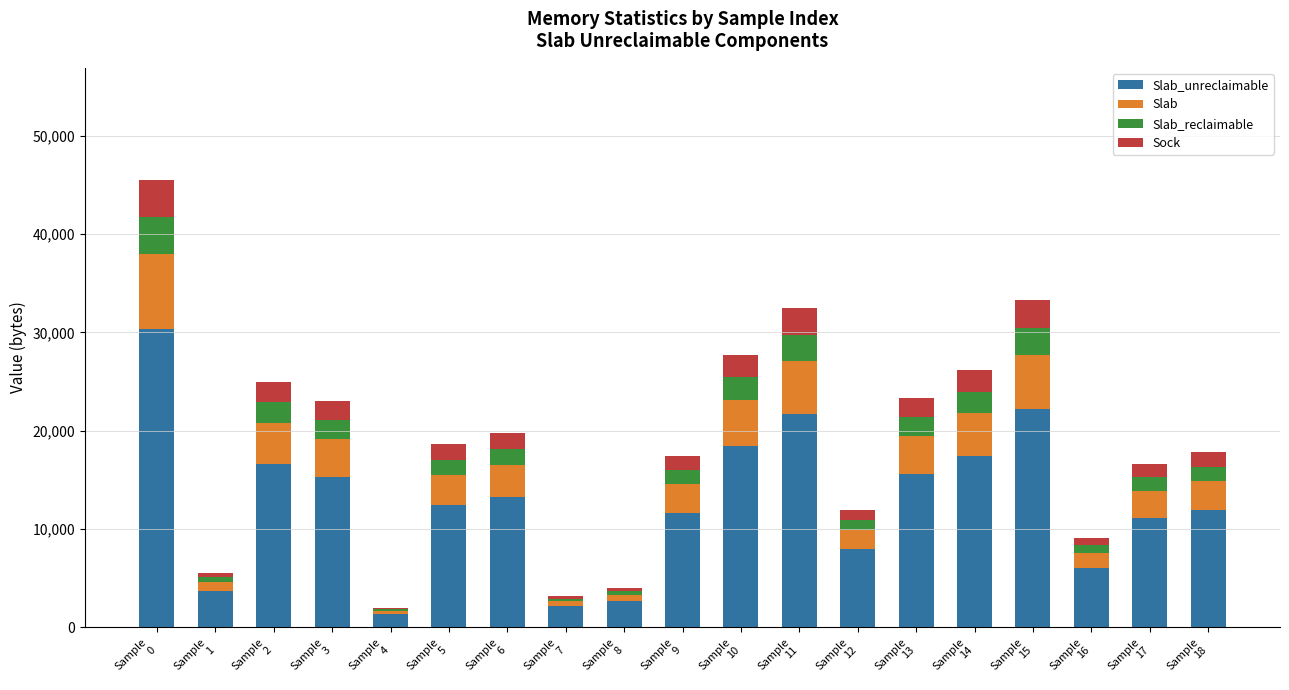

Count the number of data series in this chart.

4